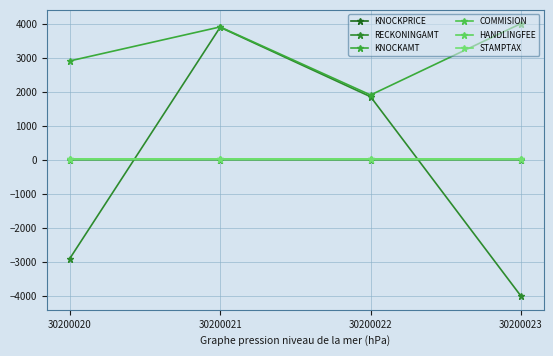

True or false: RECKONINGAMT and KNOCKAMT intersect in this chart.

False